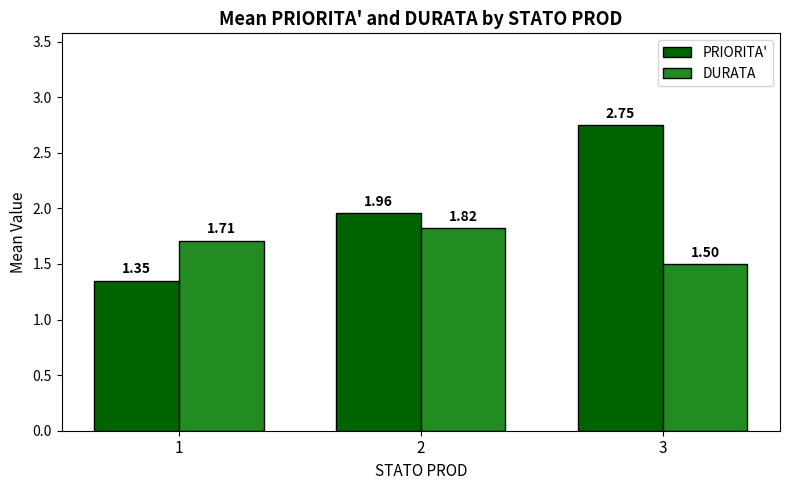

List the series in order of their peak value, highest first.

PRIORITA', DURATA